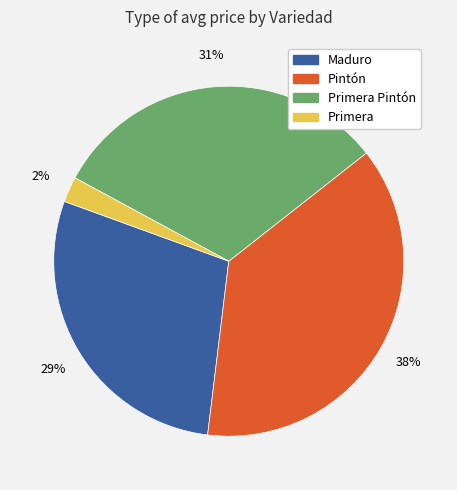

To the nearest percent, what is the average slice percentage?

25%